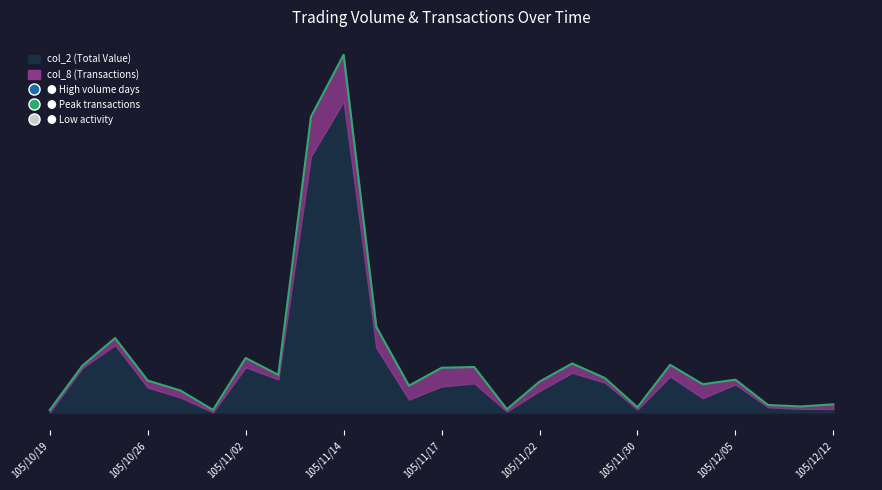

Which has a higher value, 105/10/25 or 105/11/15?

105/11/15